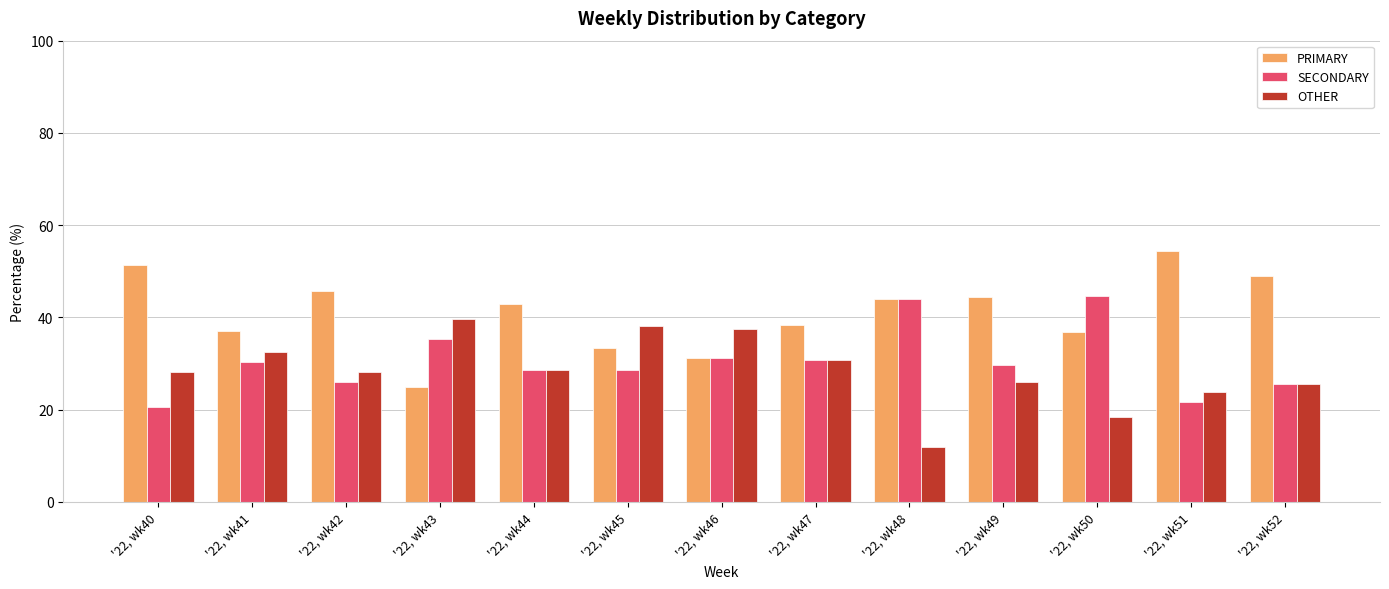

What are all the series names shown in the legend?

PRIMARY, SECONDARY, OTHER